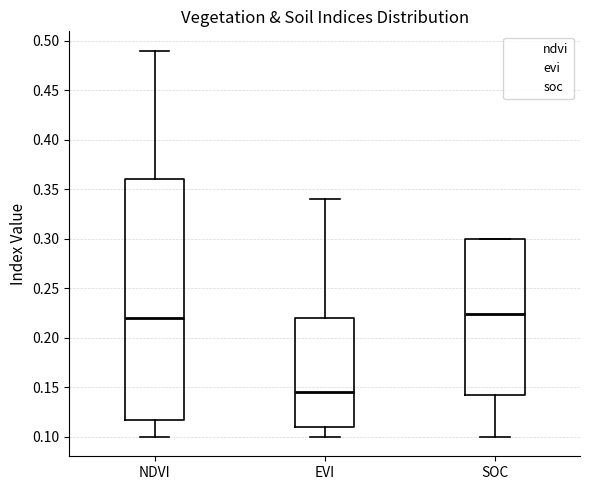

Where does the median line of the box for SOC sit on the y-axis? The values are not printed on the chart, so give them approximately, as read against the axis.

0.225